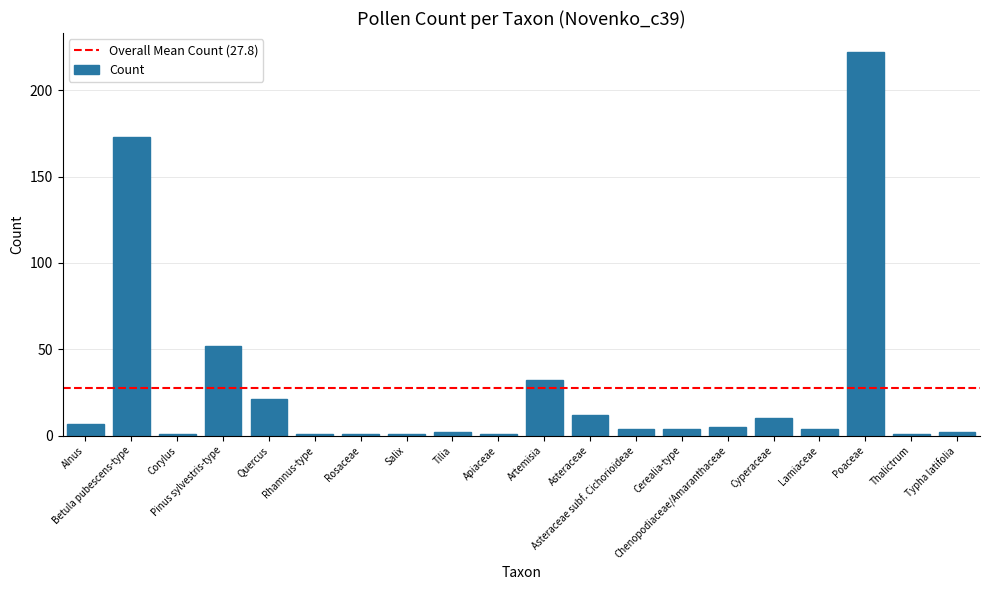

Where does the data first go above 4?

Alnus